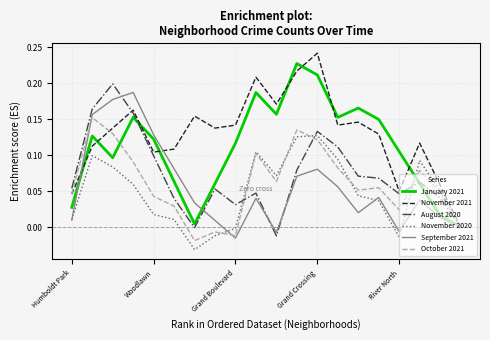

Is this an area chart (filled region under the line)?

No